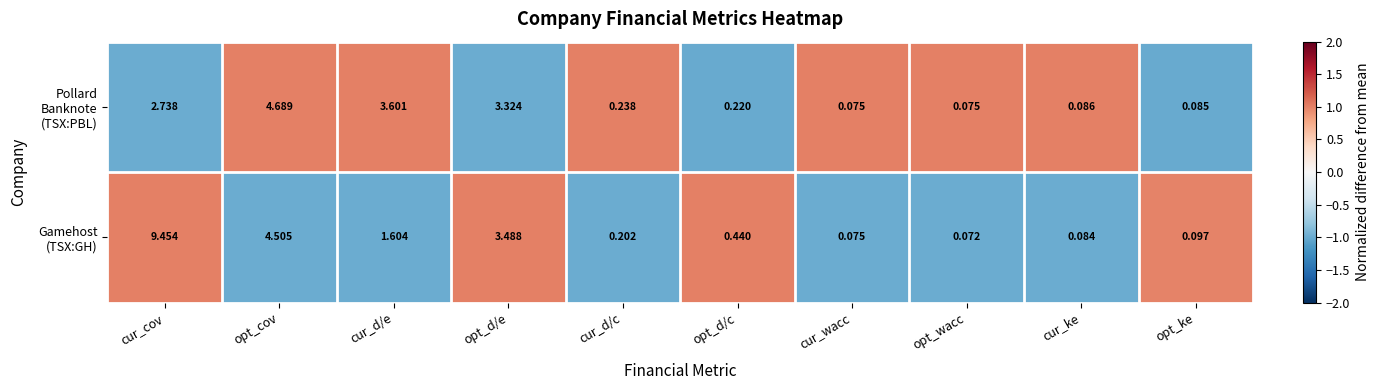

At which category is the sum across all series the highest?

cur_cov